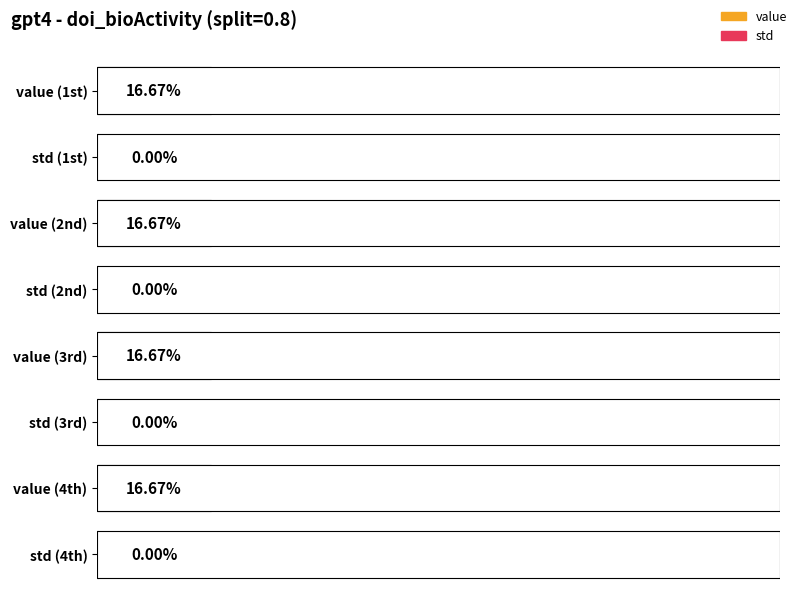

Which category has the highest value in the std series?

1st